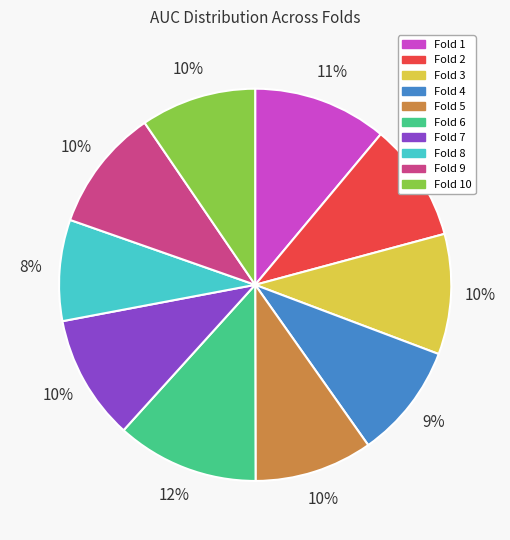

Is there a majority slice in this chart?

No